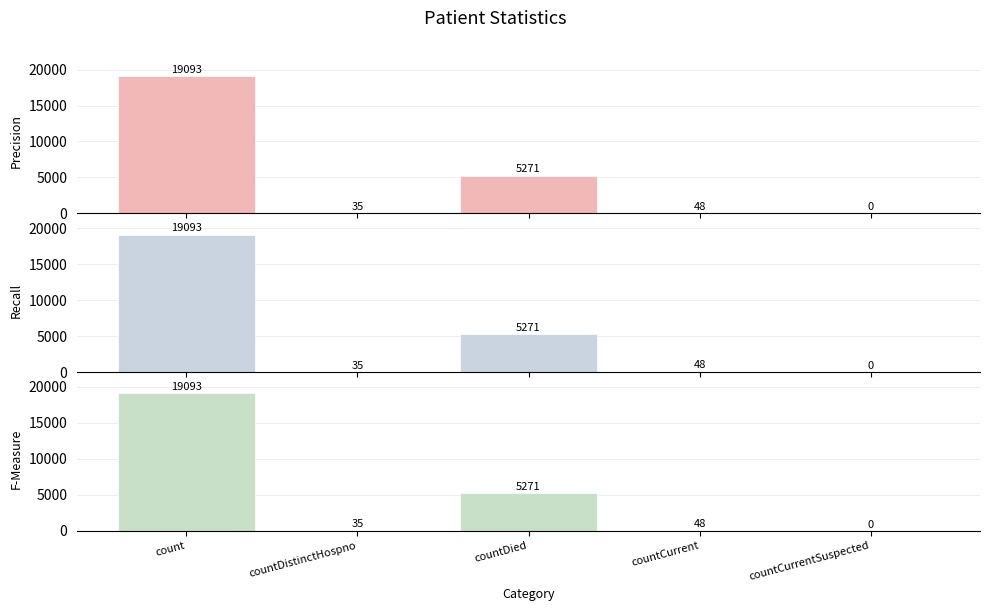

Where does the Recall series first go above 48?

count